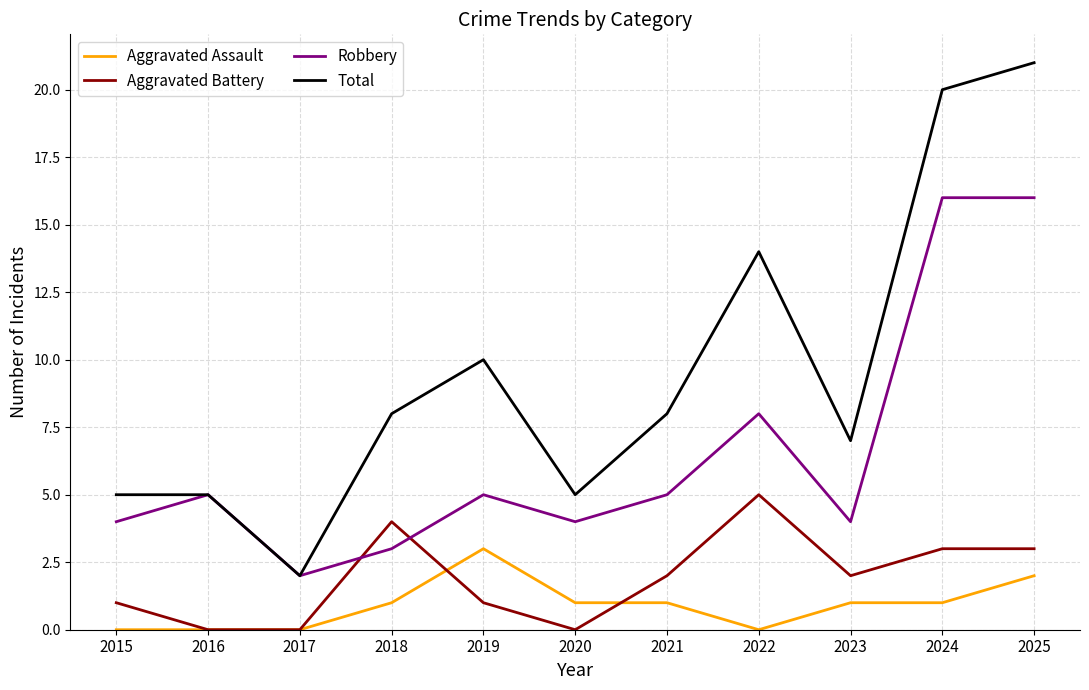

Reading left to right, transcribe all the data shown in this chart.

Aggravated Assault: 2015=0	2016=0	2017=0	2018=1	2019=3	2020=1	2021=1	2022=0	2023=1	2024=1	2025=2
Aggravated Battery: 2015=1	2016=0	2017=0	2018=4	2019=1	2020=0	2021=2	2022=5	2023=2	2024=3	2025=3
Robbery: 2015=4	2016=5	2017=2	2018=3	2019=5	2020=4	2021=5	2022=8	2023=4	2024=16	2025=16
Total: 2015=5	2016=5	2017=2	2018=8	2019=10	2020=5	2021=8	2022=14	2023=7	2024=20	2025=21